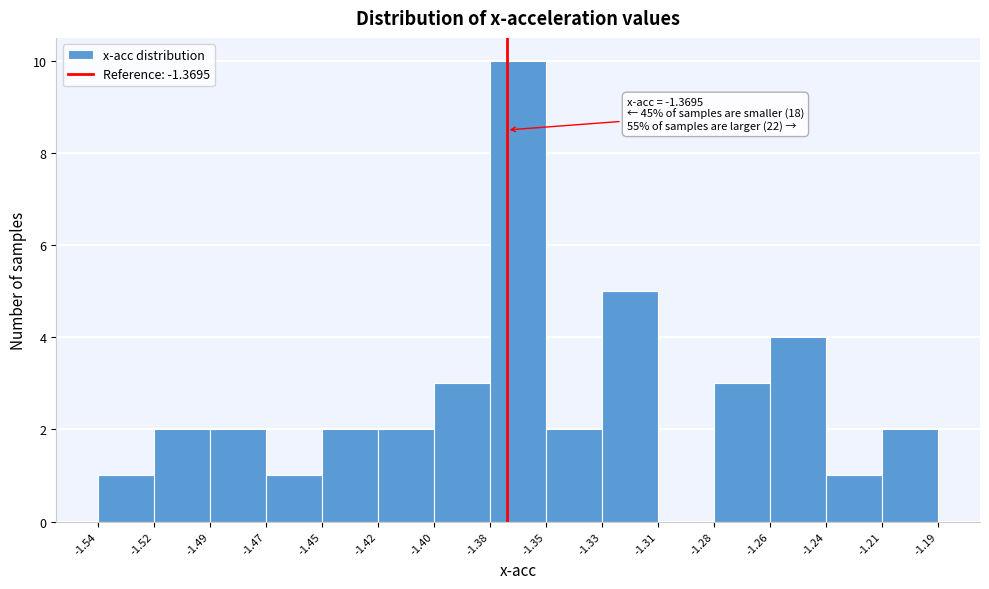

Which range on the x-axis has the tallest bar?

-1.38 to -1.35